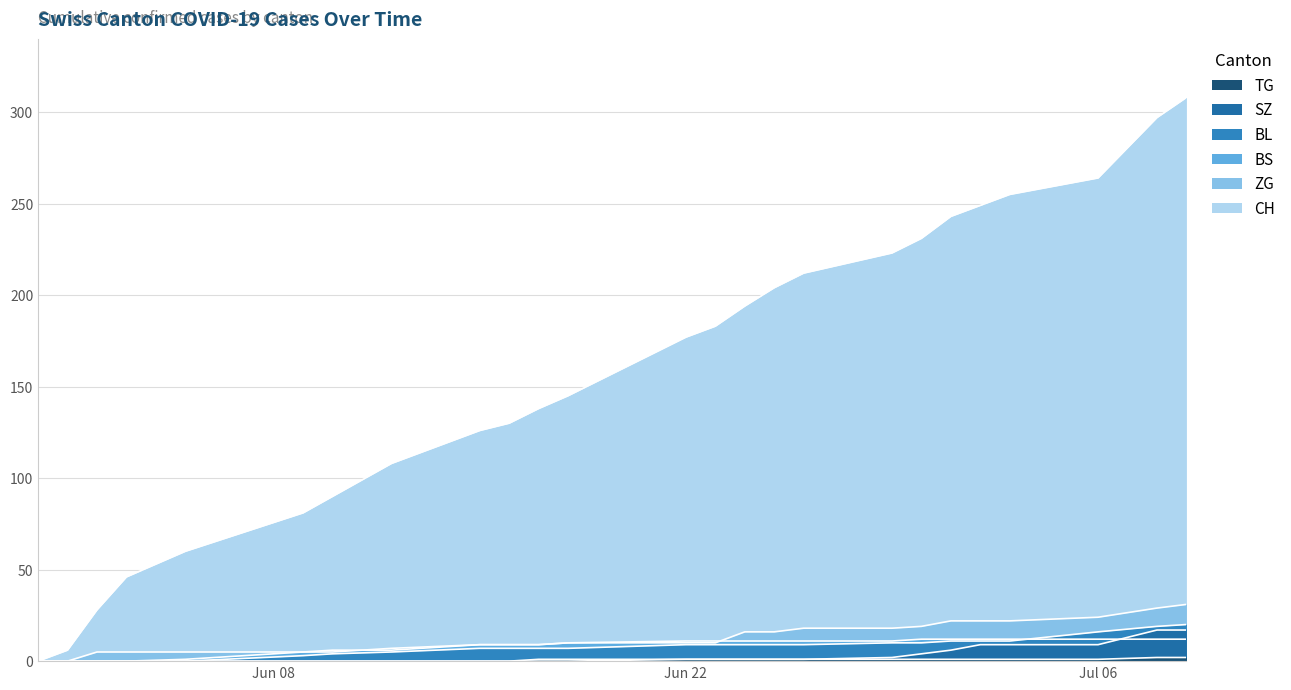

Which series has the largest range (max minus min)?

CH